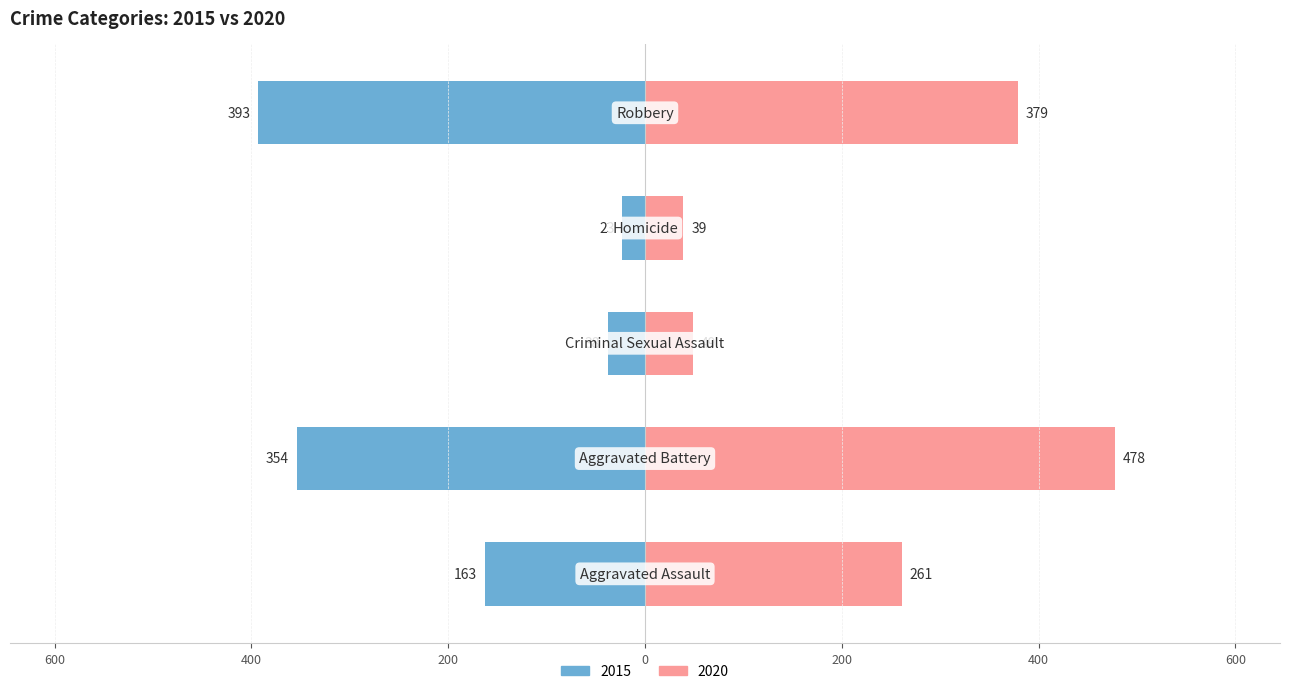

What value does the 2020 series have at Homicide, to the nearest 5?

40